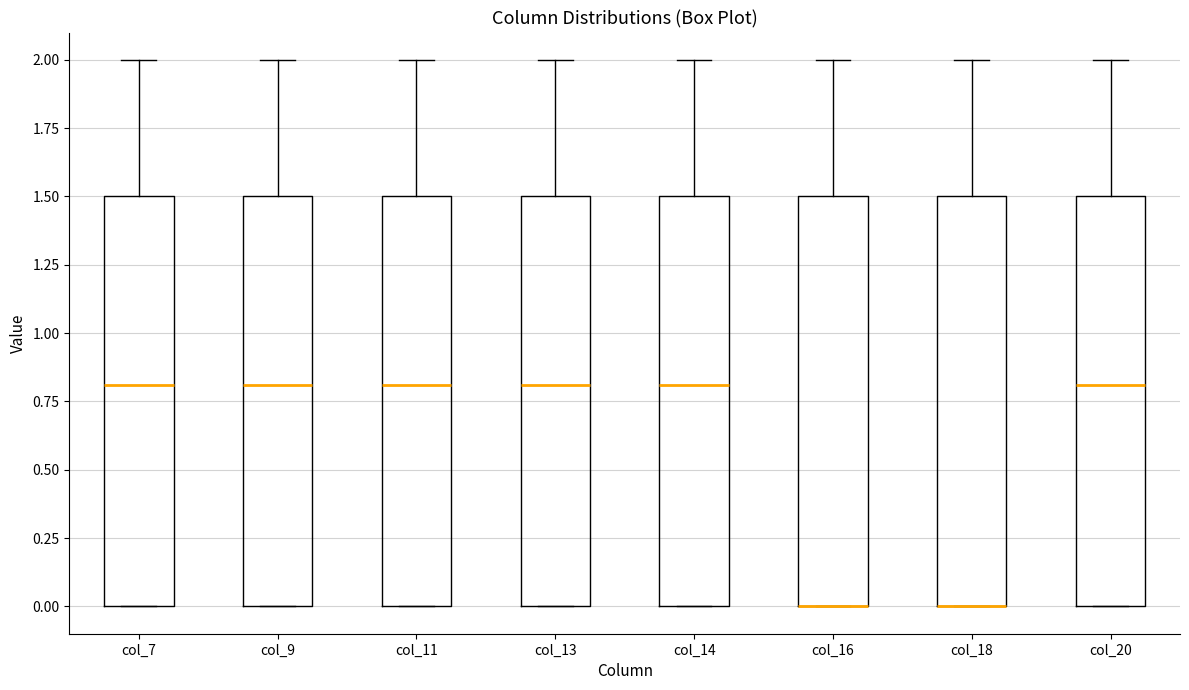

Reading left to right, read every box against the y-axis: the position of its median line, the range the box covers, and the ends of its whiskers. The values are not printed on the chart, so give them approximately, as read against the axis.

col_7: median 0.8, box 0.0 to 1.5, whiskers 0.0 to 2.0
col_9: median 0.8, box 0.0 to 1.5, whiskers 0.0 to 2.0
col_11: median 0.8, box 0.0 to 1.5, whiskers 0.0 to 2.0
col_13: median 0.8, box 0.0 to 1.5, whiskers 0.0 to 2.0
col_14: median 0.8, box 0.0 to 1.5, whiskers 0.0 to 2.0
col_16: median 0.0 (drawn on the box's lower edge), box 0.0 to 1.5, whiskers 0.0 to 2.0
col_18: median 0.0 (drawn on the box's lower edge), box 0.0 to 1.5, whiskers 0.0 to 2.0
col_20: median 0.8, box 0.0 to 1.5, whiskers 0.0 to 2.0